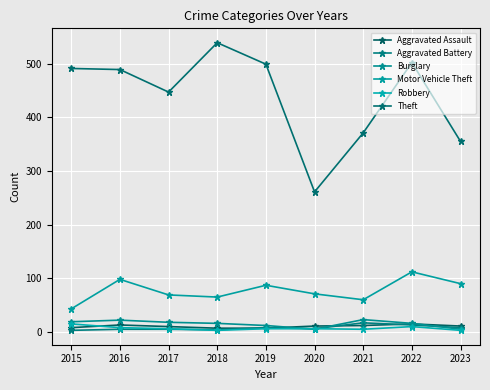

What are all the series names shown in the legend?

Aggravated Assault, Aggravated Battery, Burglary, Motor Vehicle Theft, Robbery, Theft